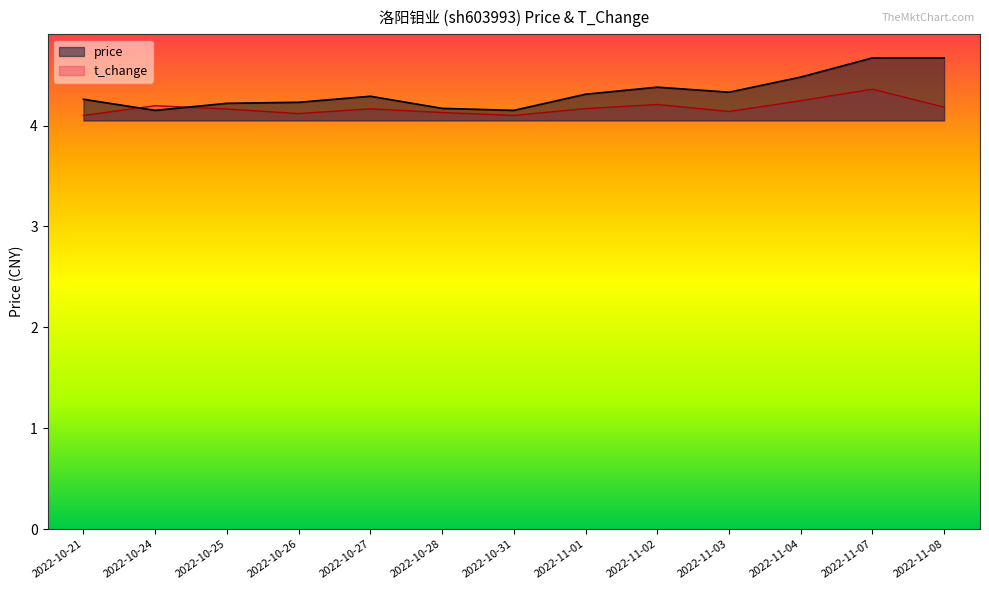

Reading right to left, extract all data points from this chart.

price: 4.7	4.7	4.5	4.3	4.4	4.3	4.2	4.2	4.3	4.2	4.2	4.2	4.3
t_change: 4.2	4.4	4.2	4.1	4.2	4.2	4.1	4.1	4.2	4.1	4.2	4.2	4.1